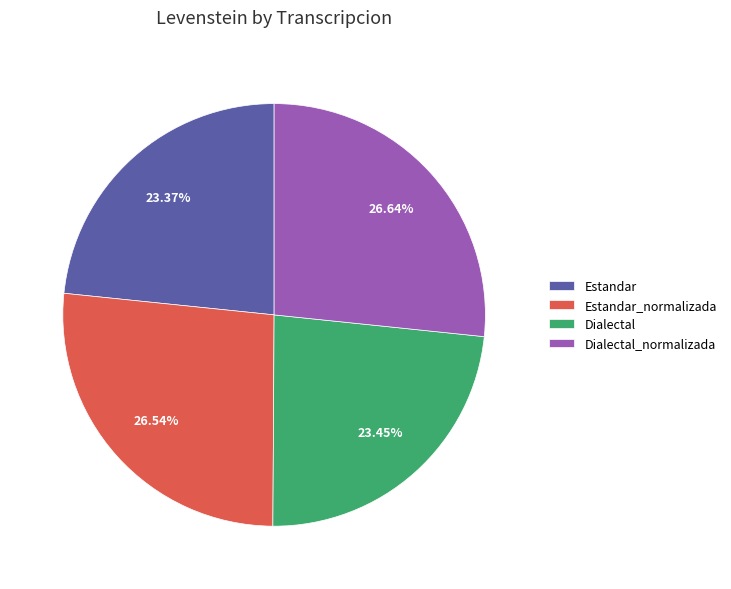

To the nearest percent, what is the difference between the Estandar and Dialectal_normalizada slice percentages?

3%